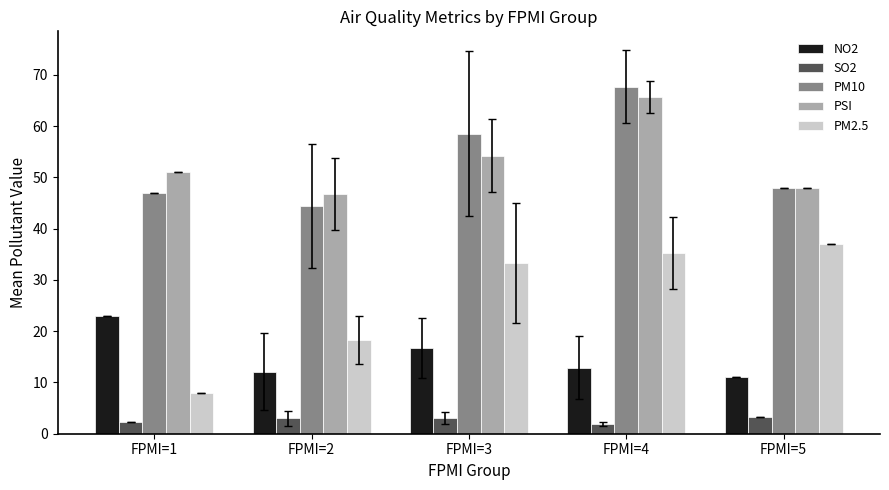

Which series has the largest range (max minus min)?

PM2.5